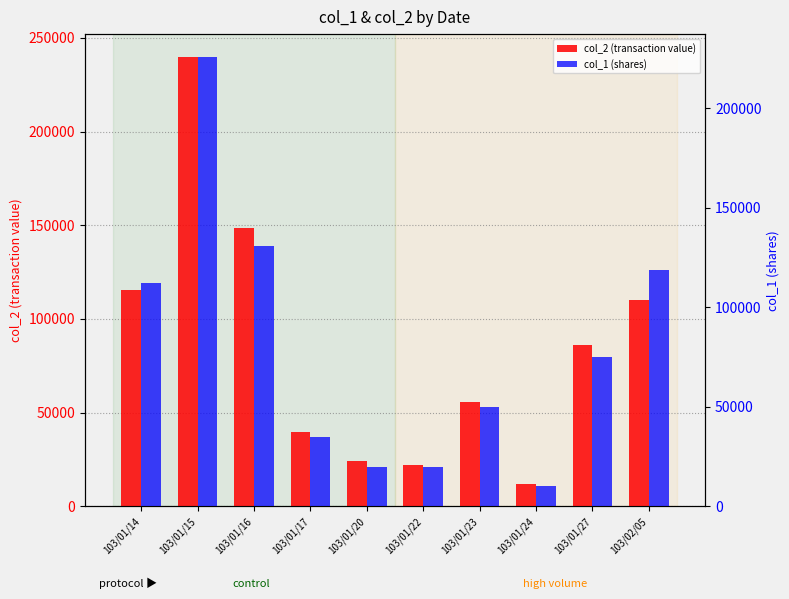

How many values in the col_1 (shares) series exceed 75000?

4